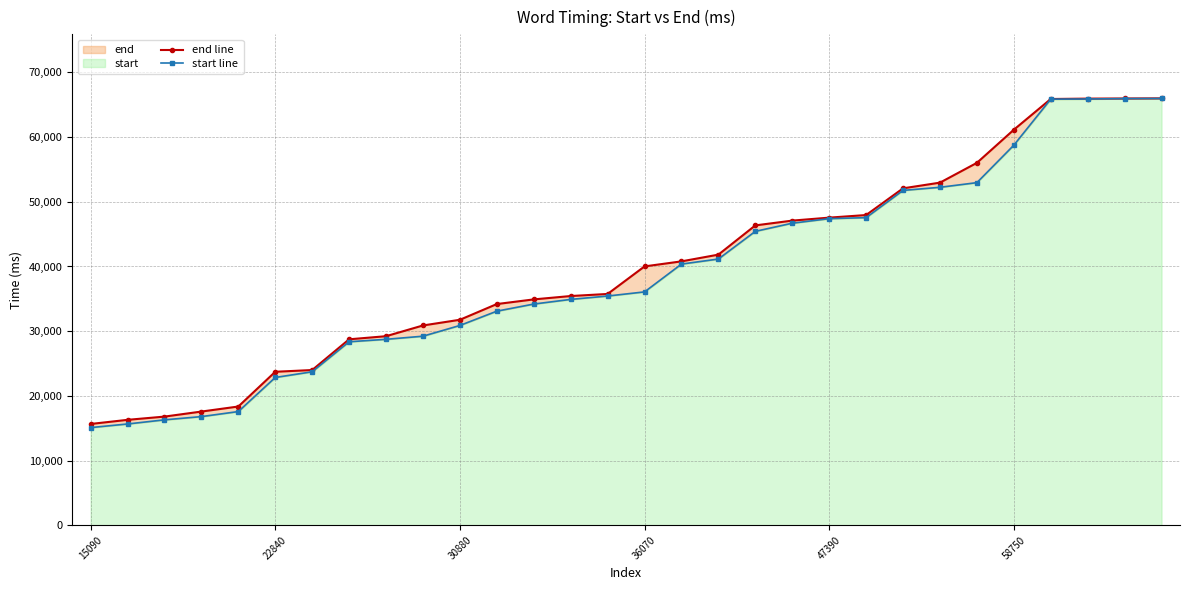

What is the label of the 3rd point from the right?

27